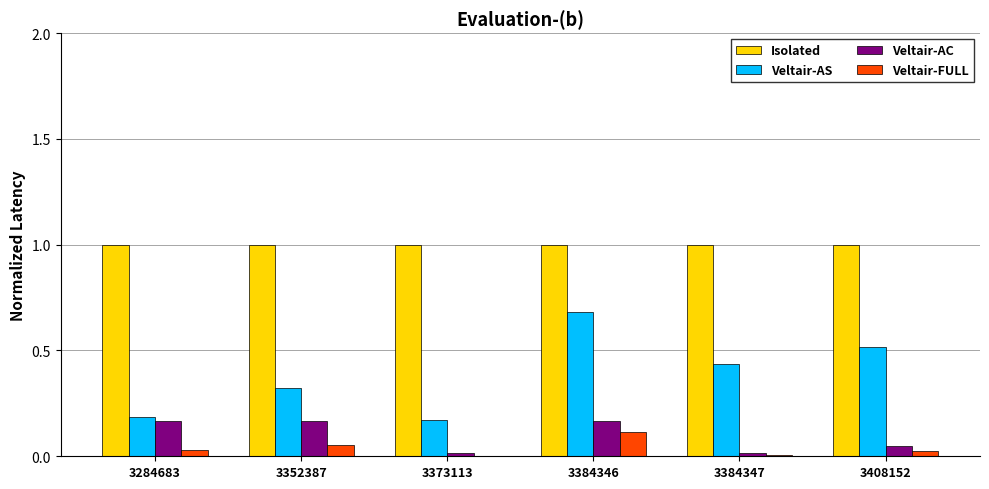

Is the value of Veltair-AS at 3284683 greater than the value of Veltair-AC at 3384347?

Yes